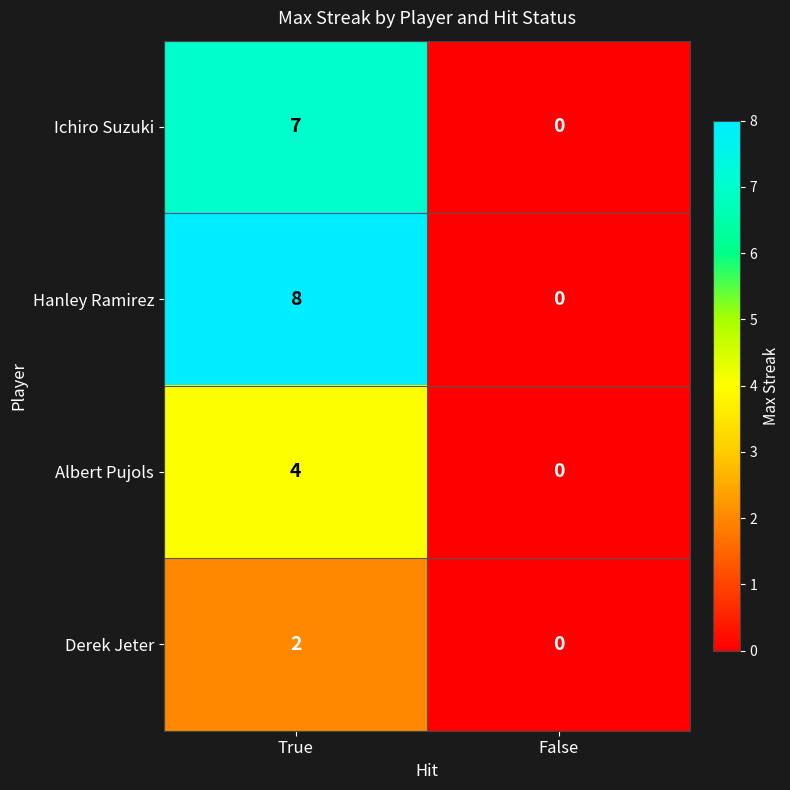

What is the sum of the Hanley Ramirez values at False and True?

8